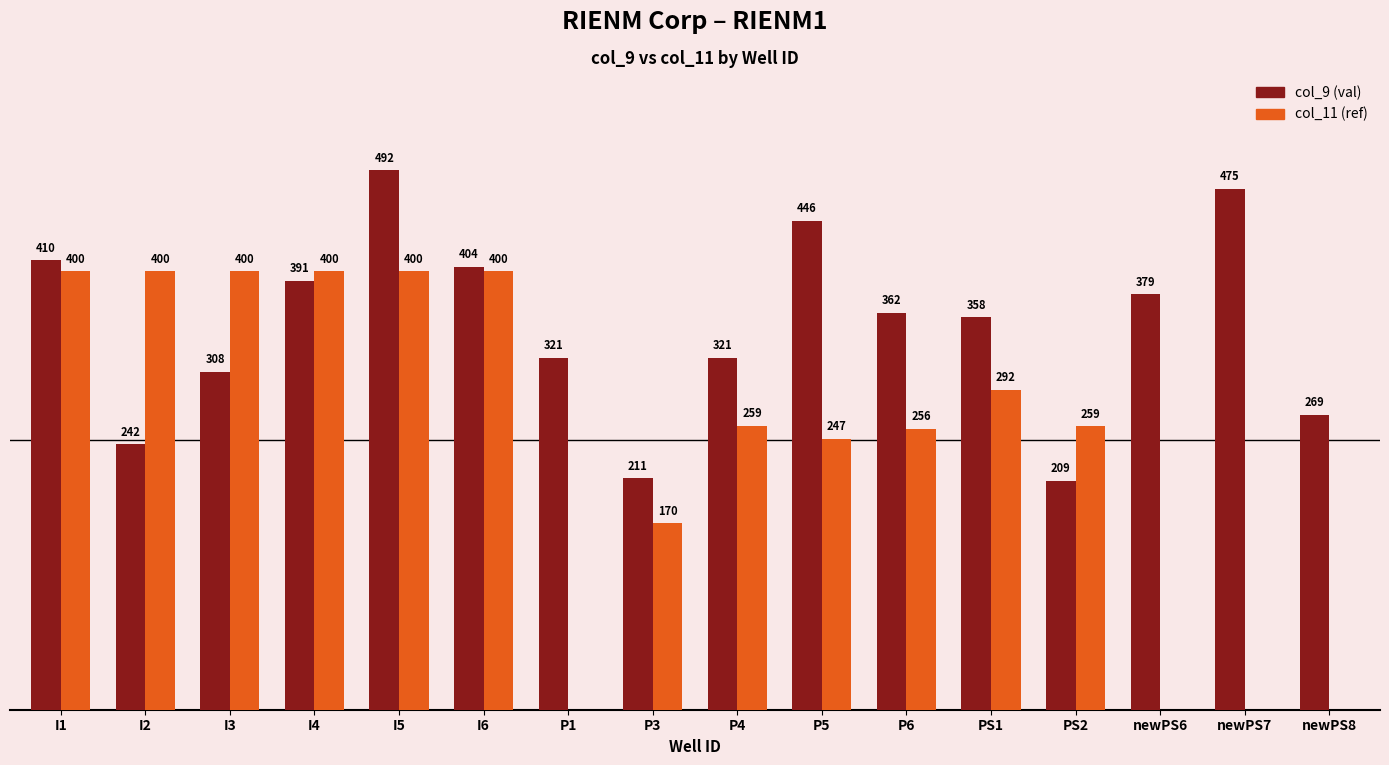

Between P4 and newPS6, which series saw the biggest shift?

col_11 (ref)